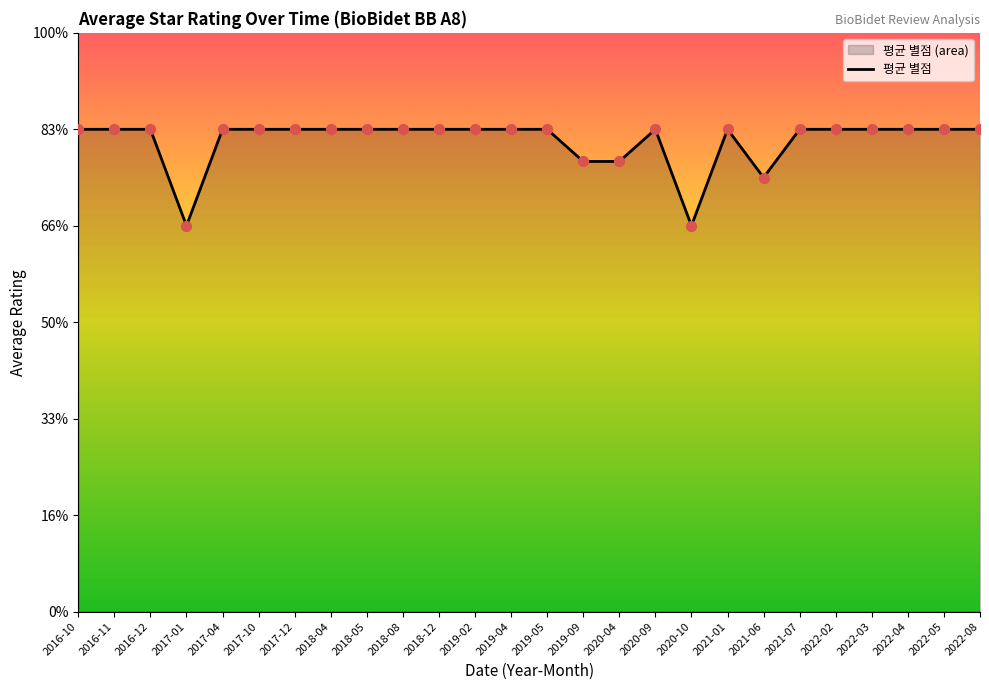

What is the ratio of the value at 2019-02 to the value at 2016-11?

1.0